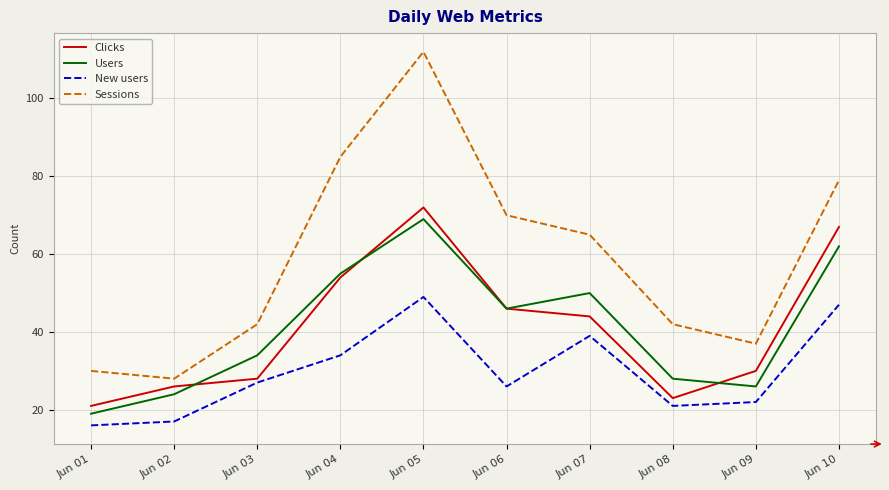

At which label does Users first exceed 46?

Jun 04